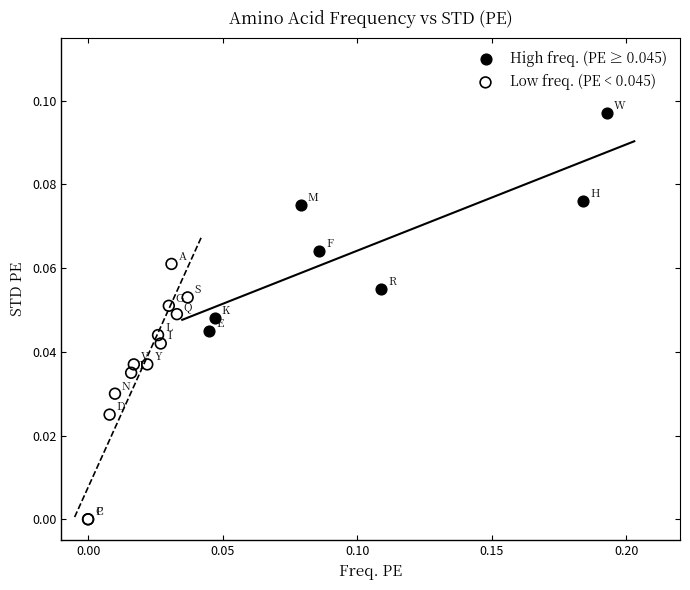

What are all the series names shown in the legend?

High freq. (PE ≥ 0.045), Low freq. (PE < 0.045)